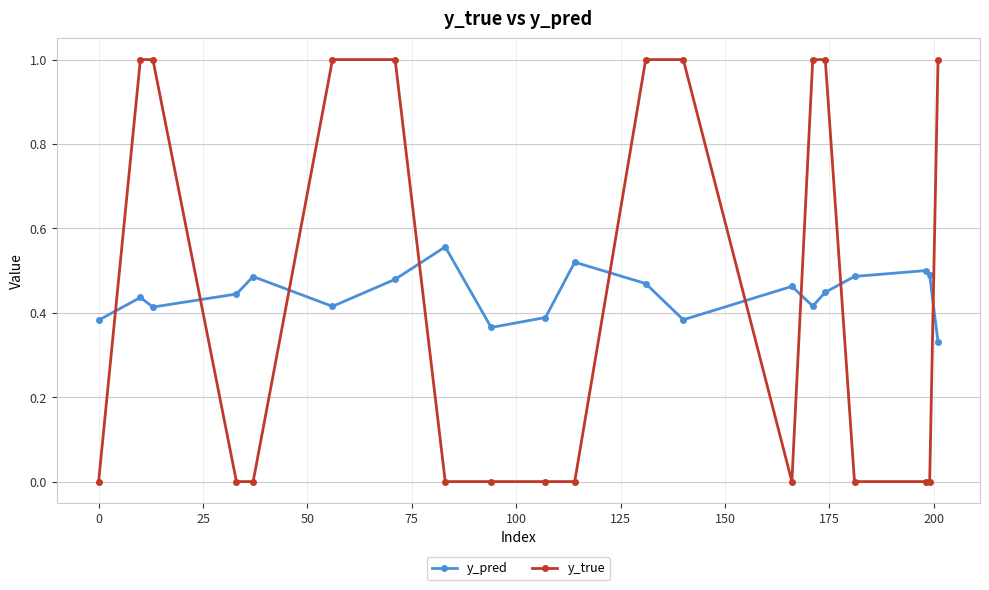

Count the number of data series in this chart.

2